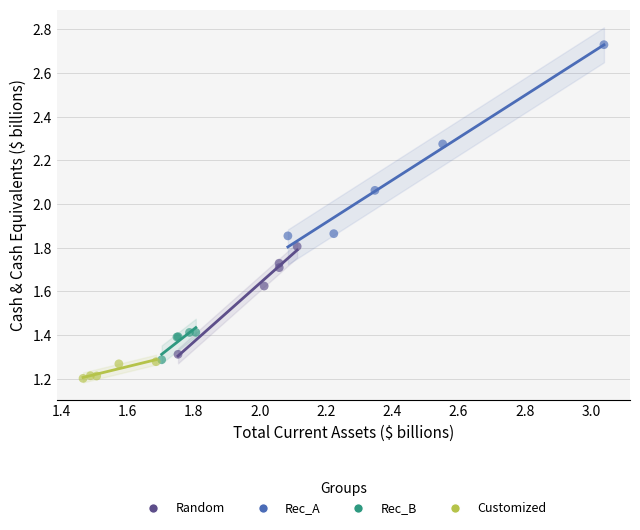

Which series reaches the maximum Y coordinate?

Rec_A